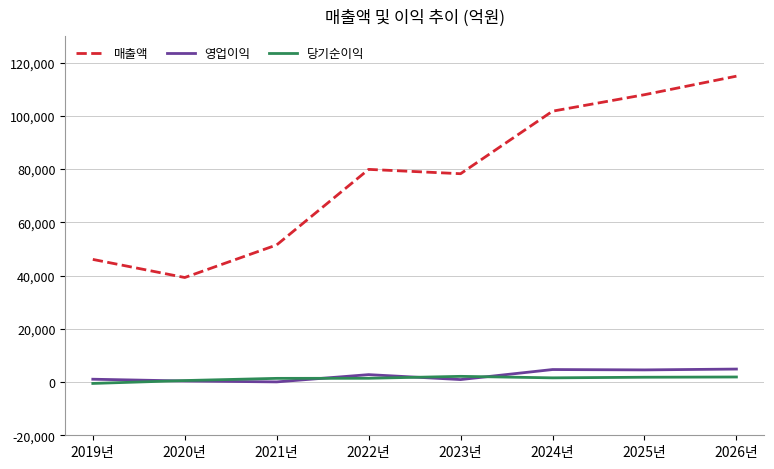

True or false: 매출액 and 당기순이익 intersect in this chart.

False